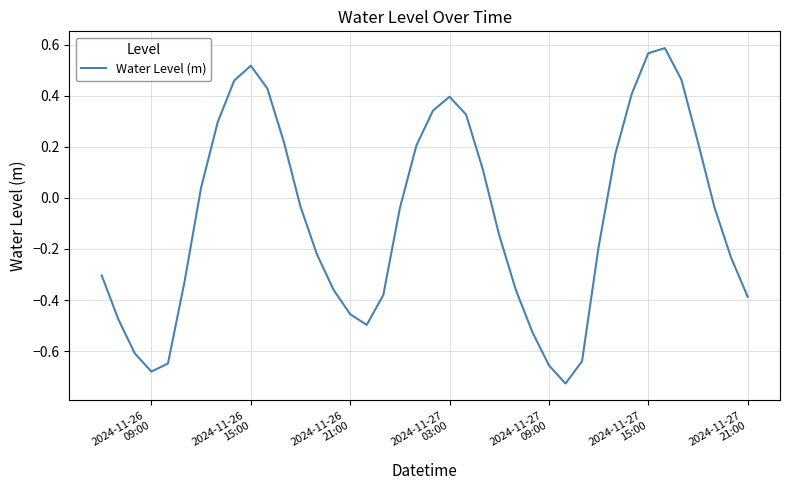

What is the difference between the maximum and minimum values?

1.3